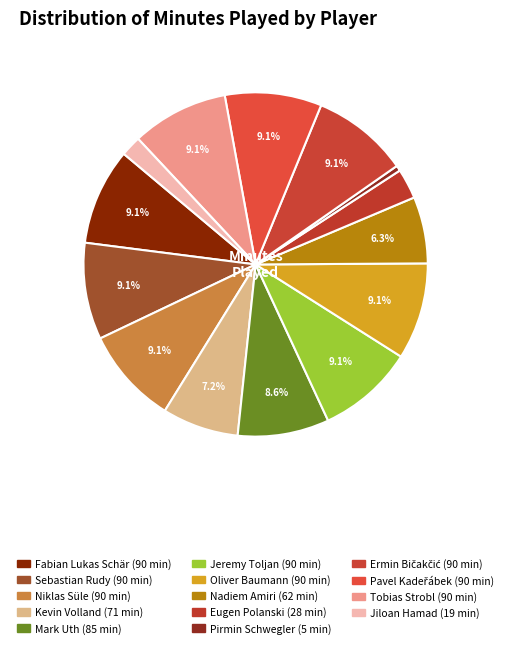

Do Tobias Strobl and Sebastian Rudy together represent more than half of the pie?

No